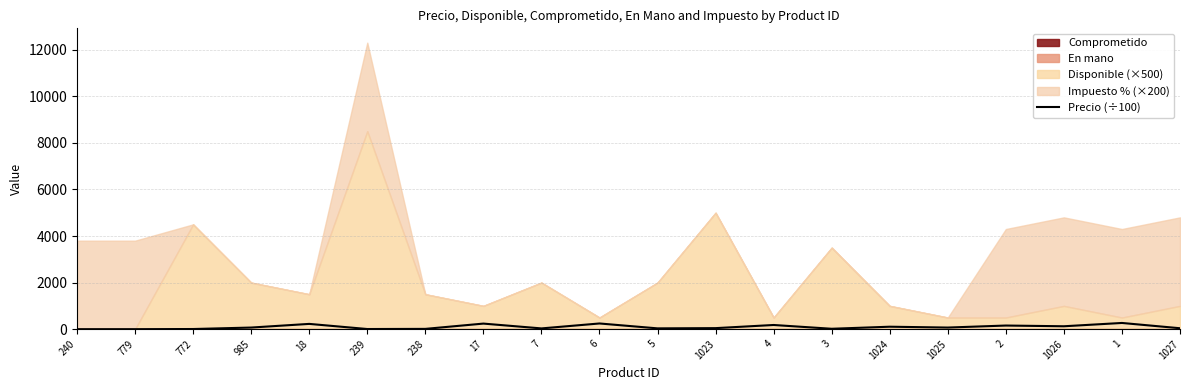

What value does the data have at 239?

6.7